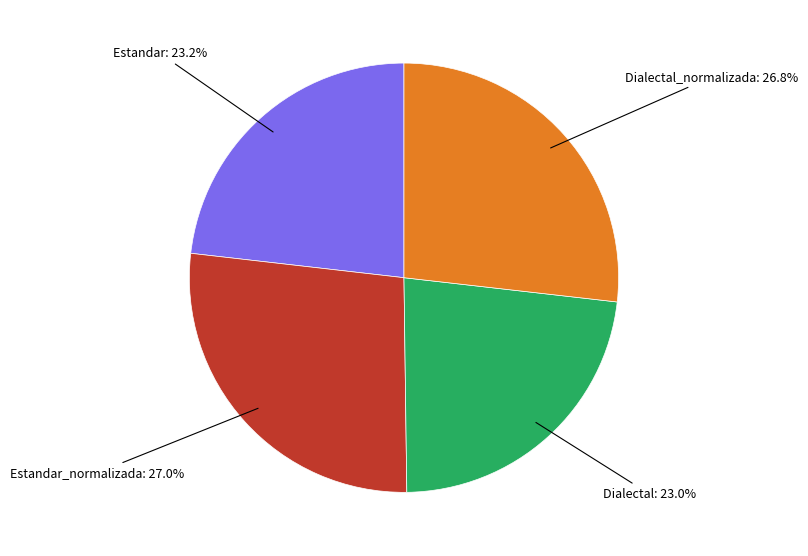

Is there a majority slice in this chart?

No